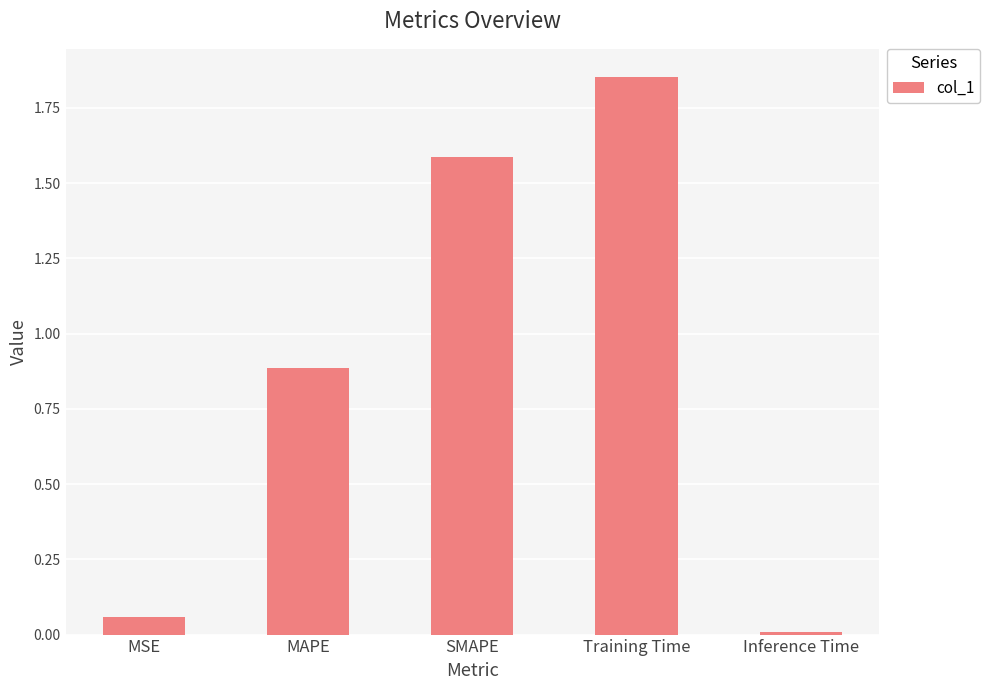

List the labels in order of value, largest first.

Training Time, SMAPE, MAPE, MSE, Inference Time